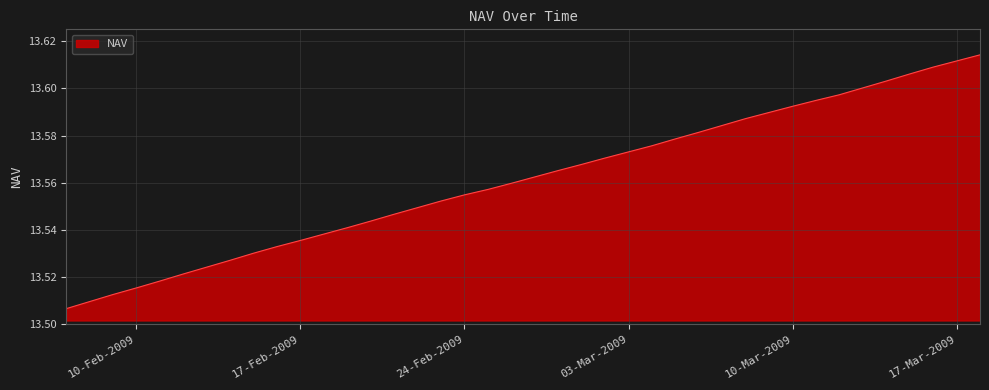

How many interior local peaks (higher than both neighbors) does the data have?

0